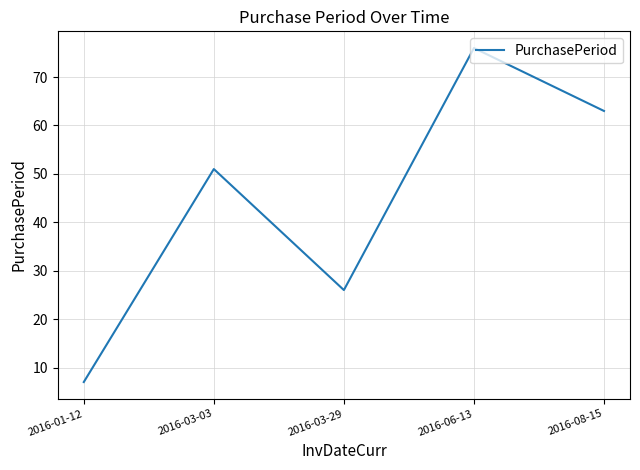

The value at 2016-08-15 is 63. True or false?

True